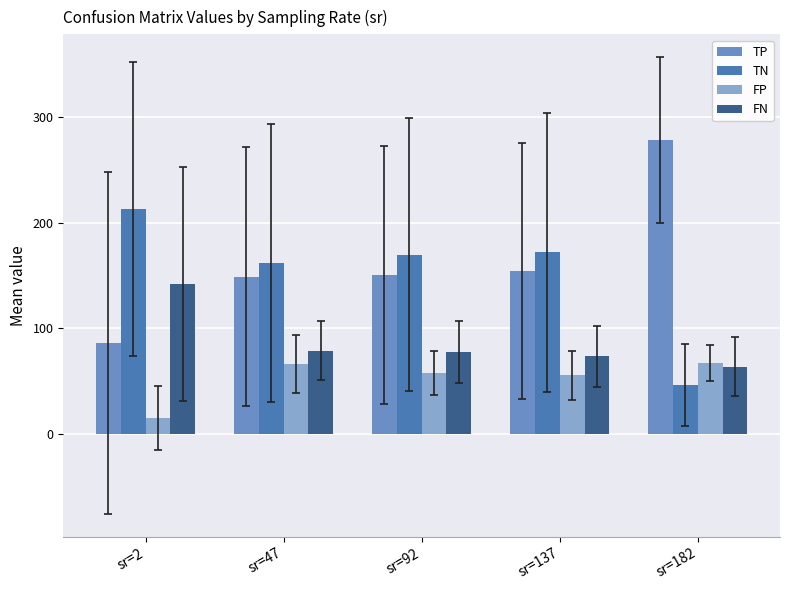

What is the difference between the highest and lowest values at sr=137?

116.5